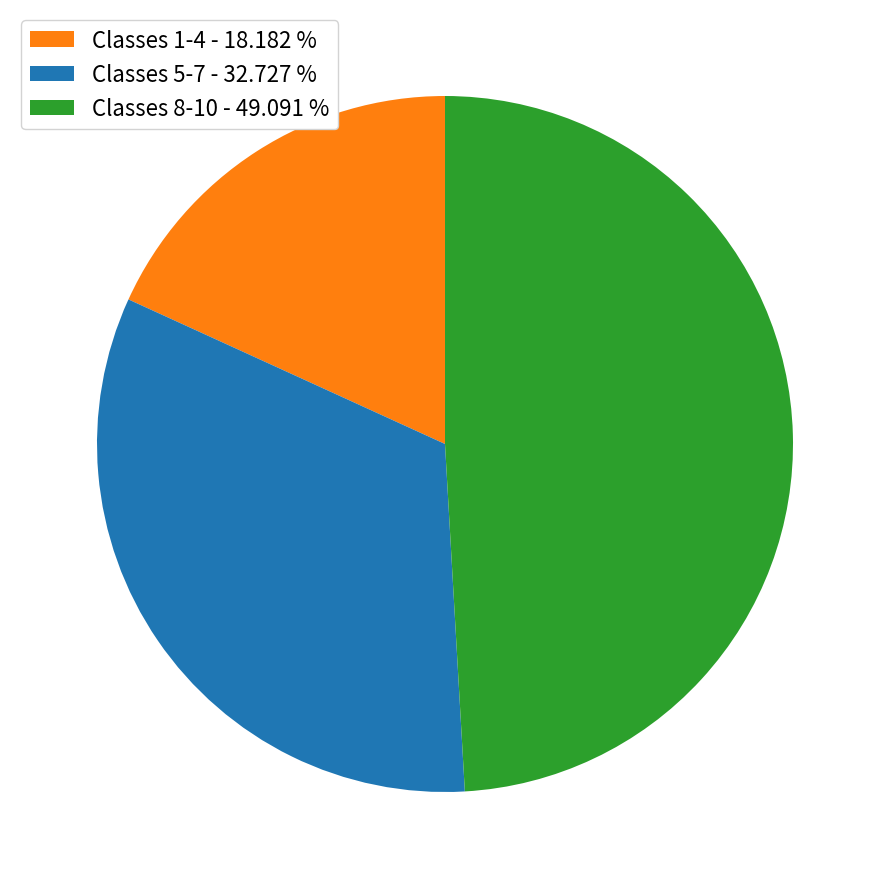

Does any single category account for the majority?

No